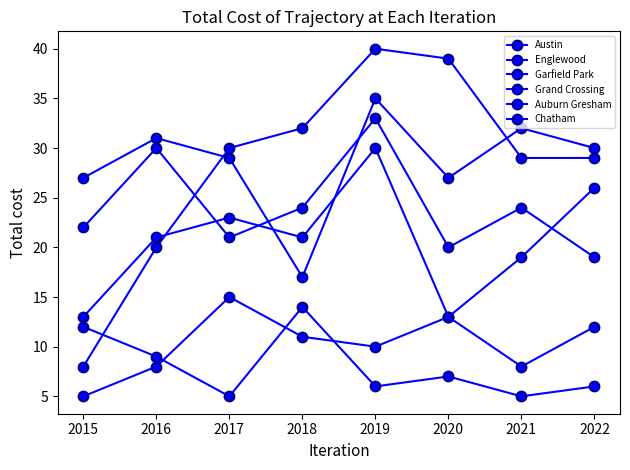

Is it true that Englewood equals 30 at 2022?

True